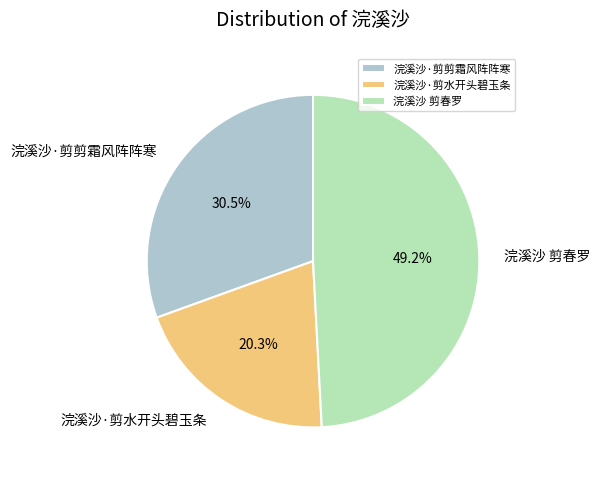

To the nearest percent, what is the average slice percentage?

33%